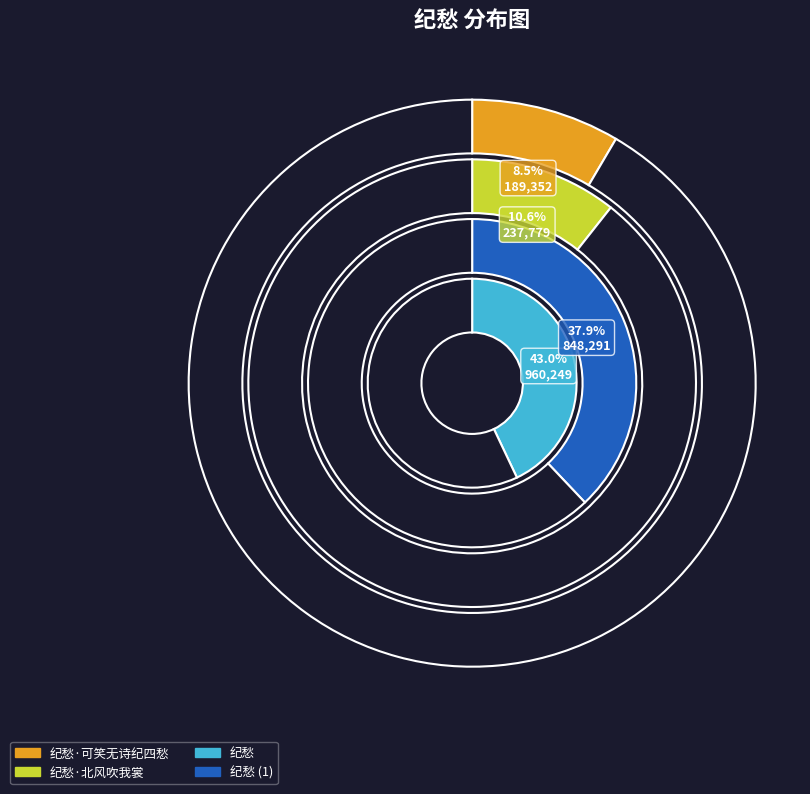

To the nearest percent, what is the difference between the 纪愁·北风吹我裳 and 纪愁·可笑无诗纪四愁 slice percentages?

2%